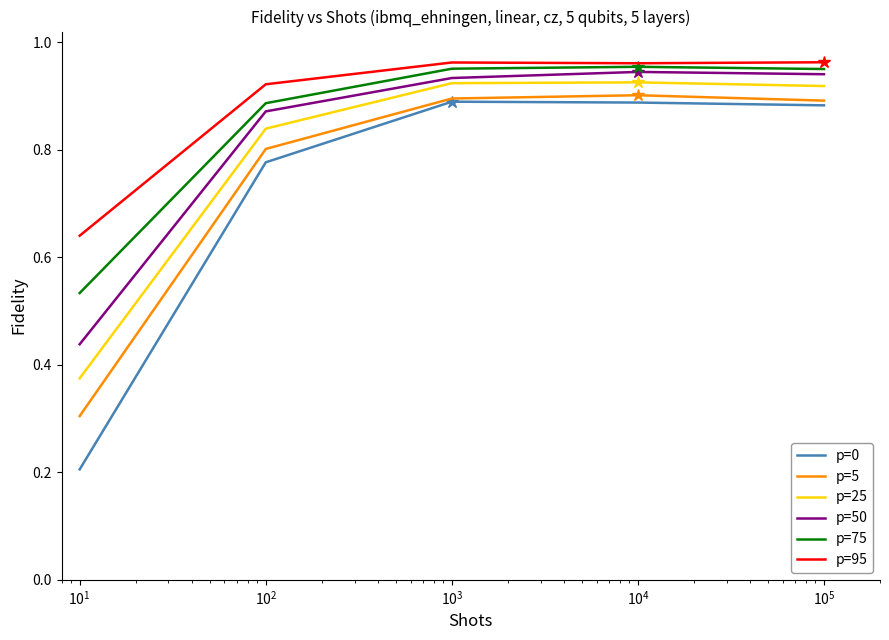

Which series has the largest range (max minus min)?

p=0